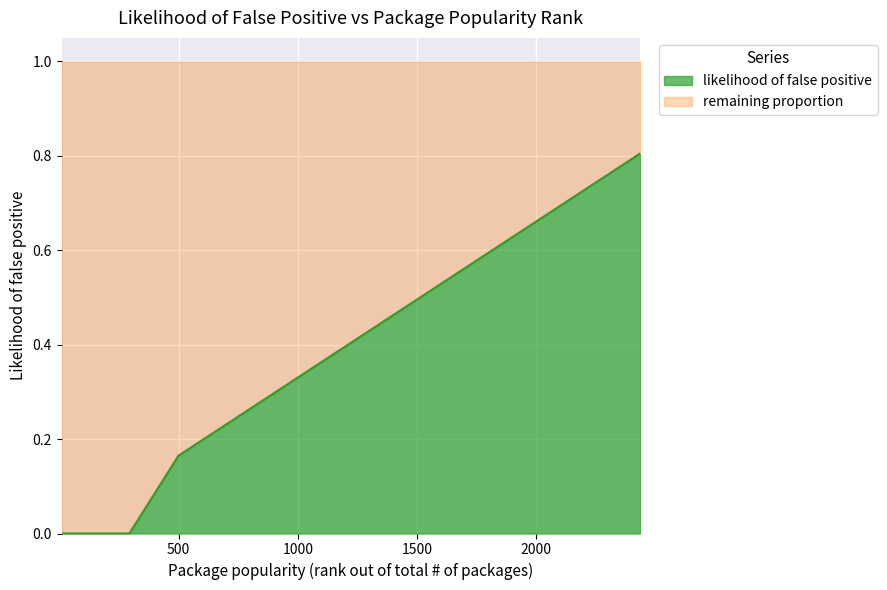

Reading left to right, what are all the values shown in this chart?

0.0	0.0	0.0	0.0	0.0	0.0	0.0	0.0	0.0	0.2	0.2	0.2	0.2	0.2	0.2	0.2	0.3	0.4	0.4	0.5	0.5	0.5	0.5	0.6	0.6	0.6	0.7	0.7	0.7	0.8	0.8